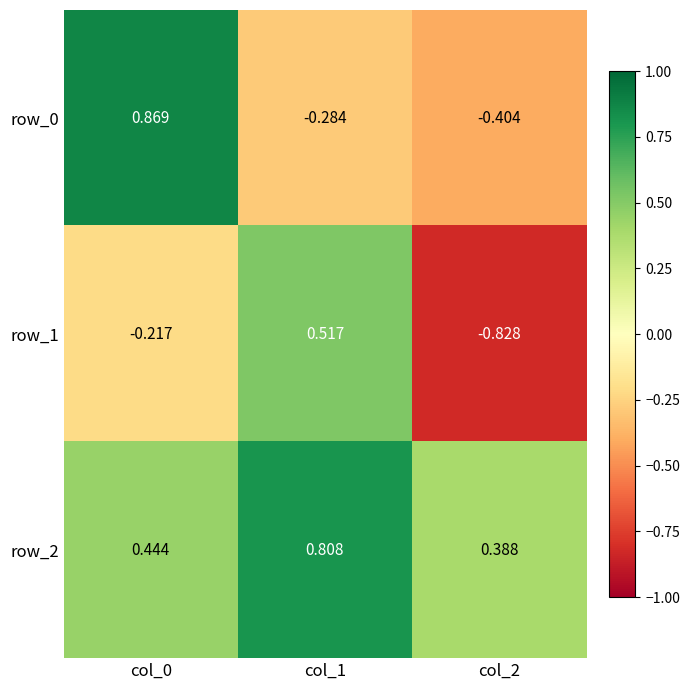

How many positive values does the row_1 series have?

1